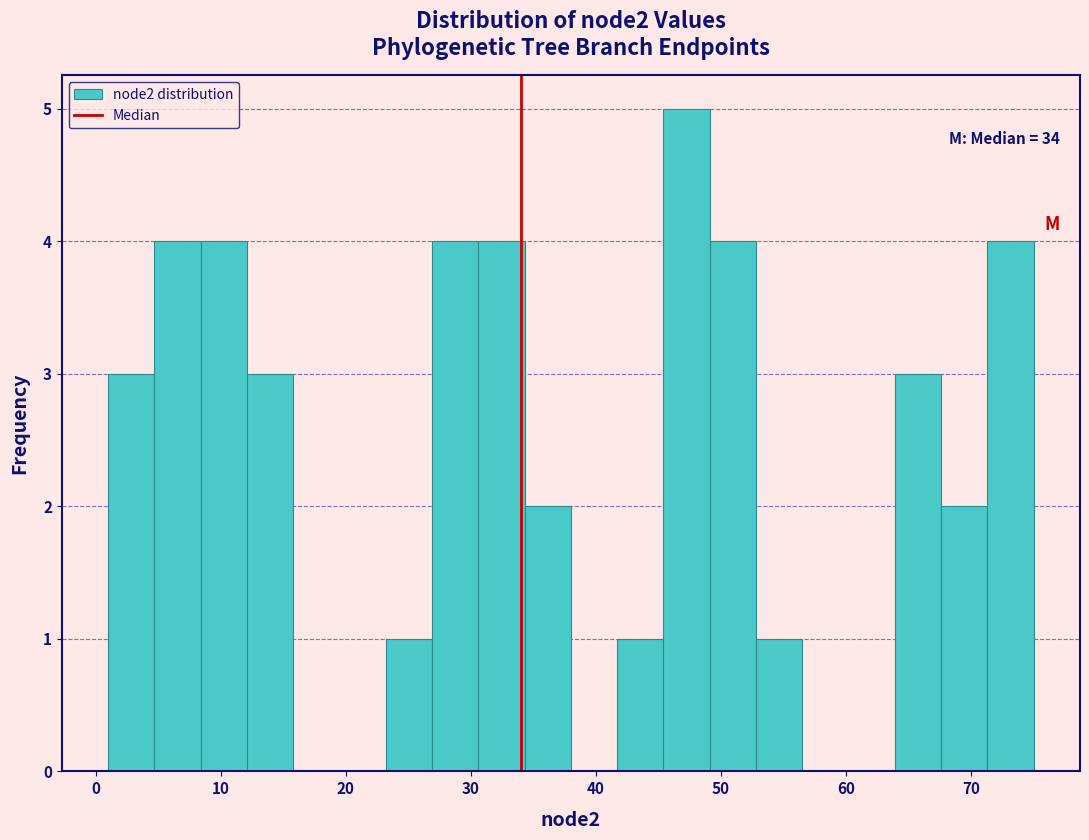

Read against the x-axis, roughly where is the centre of the tallest bar?

47